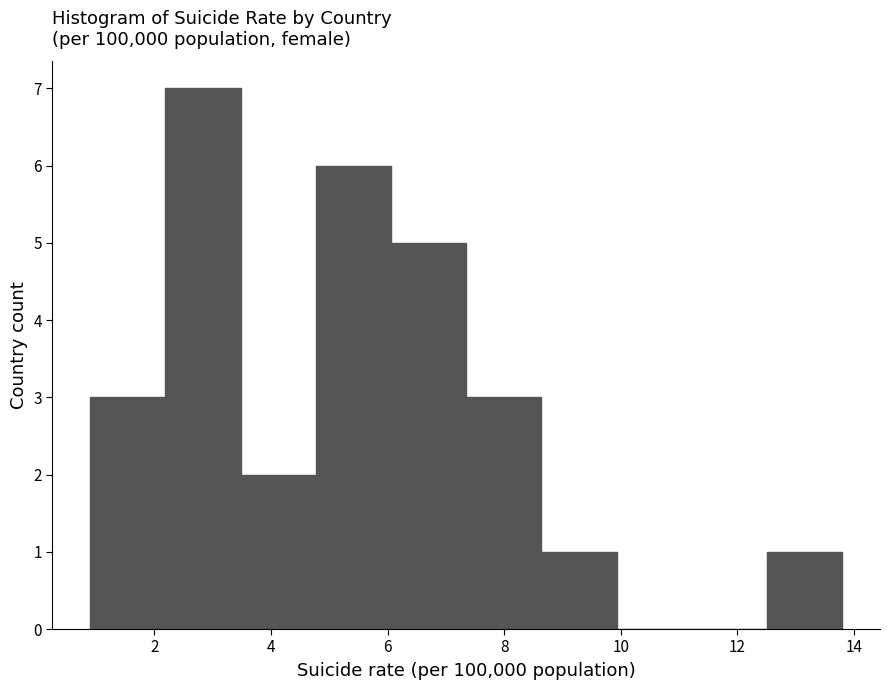

Reading left to right, transcribe this chart: for each bar, give the range it covers on the x-axis and its height. Neither the bar edges nor the heights are printed on the chart, so give them approximately, as read against the axes.

1.0 to 2.2: 3
2.2 to 3.4: 7
3.4 to 4.8: 2
4.8 to 6.0: 6
6.0 to 7.4: 5
7.4 to 8.6: 3
8.6 to 10.0: 1
10.0 to 11.2: 0
11.2 to 12.6: 0
12.6 to 13.8: 1